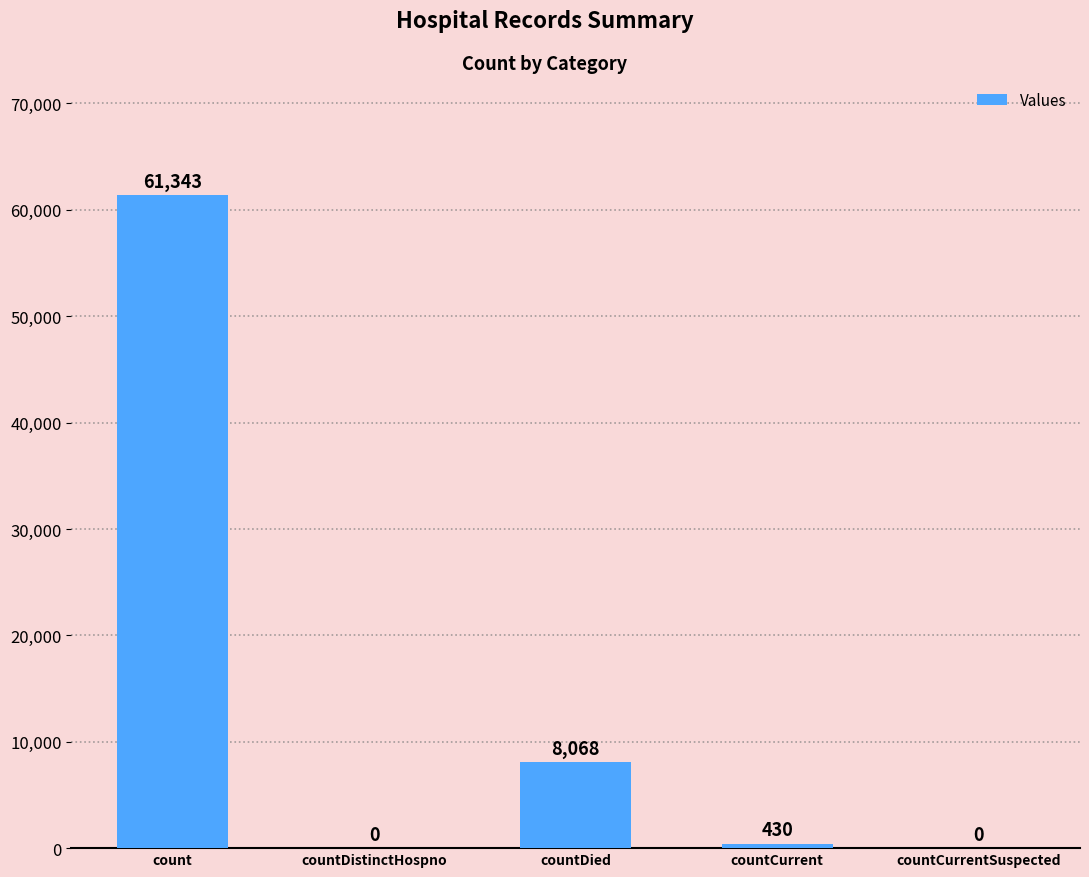

Reading left to right, transcribe all the data shown in this chart.

count=61343	countDistinctHospno=0	countDied=8068	countCurrent=430	countCurrentSuspected=0